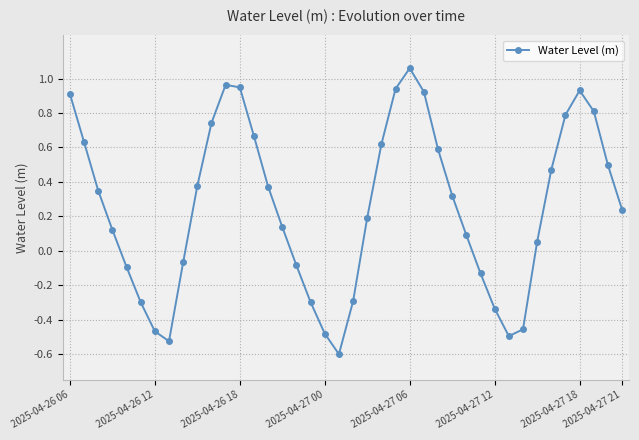

How many interior local valleys (lower than both neighbors) does the data have?

3